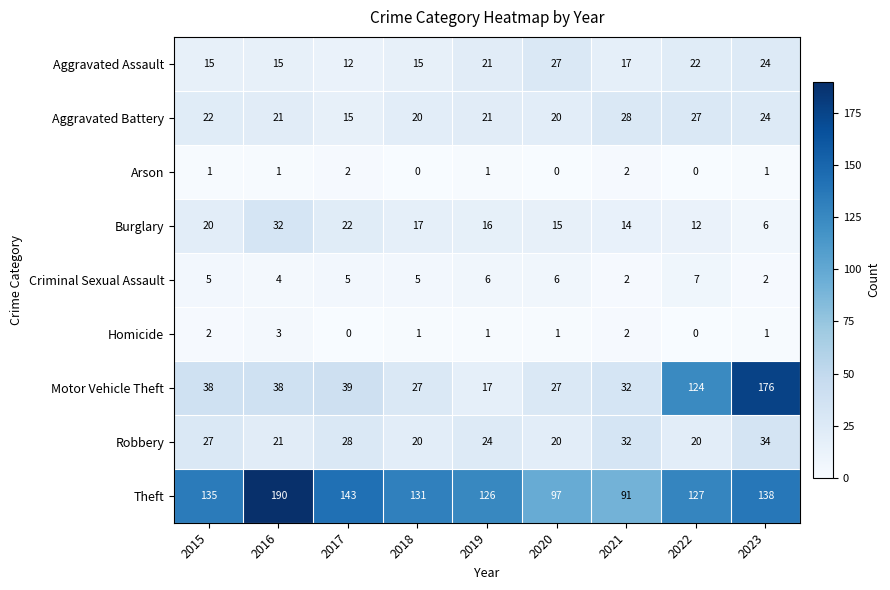

What is the difference between the second highest and second lowest values in the Criminal Sexual Assault series?

4